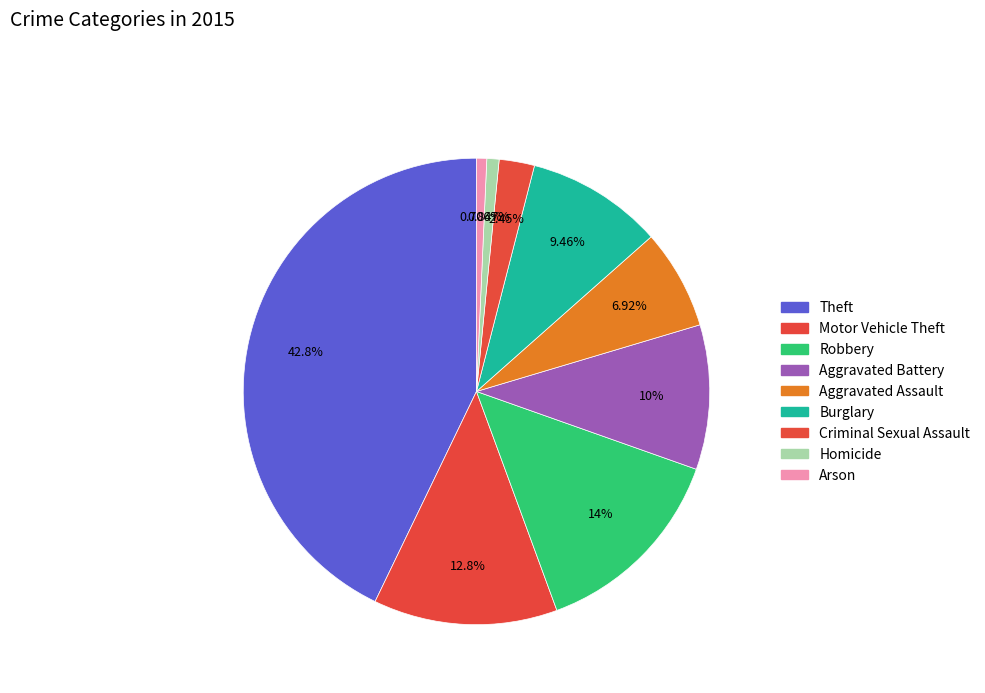

Count the number of slices in the pie.

9